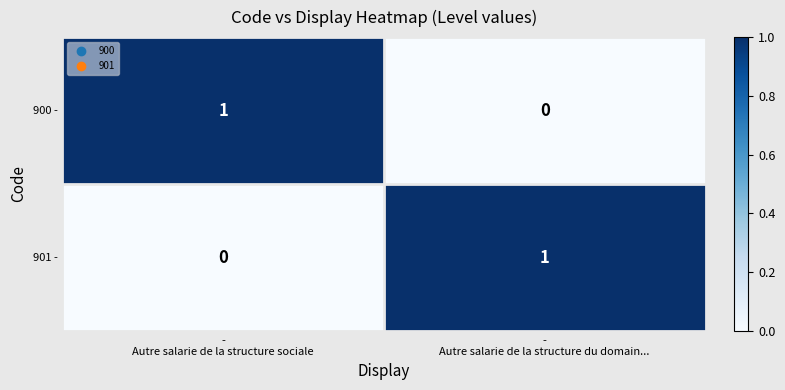

What is the spread (max minus min) of values at -
Autre salarie de la structure sociale?

1